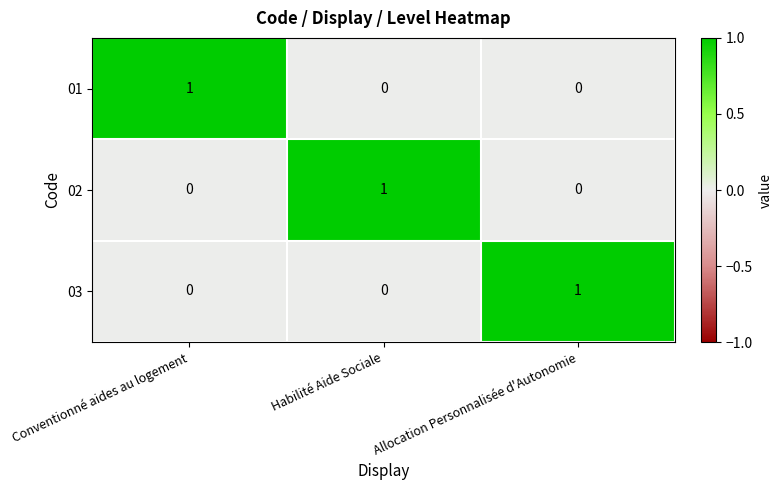

Which category has the highest value in the 01 series?

Conventionné aides au logement